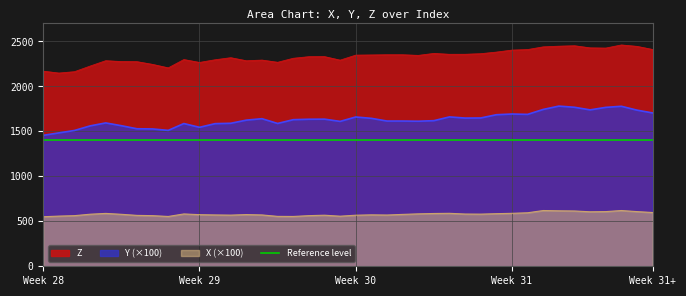

What is the highest value of the Y (×100) series?

1781.0